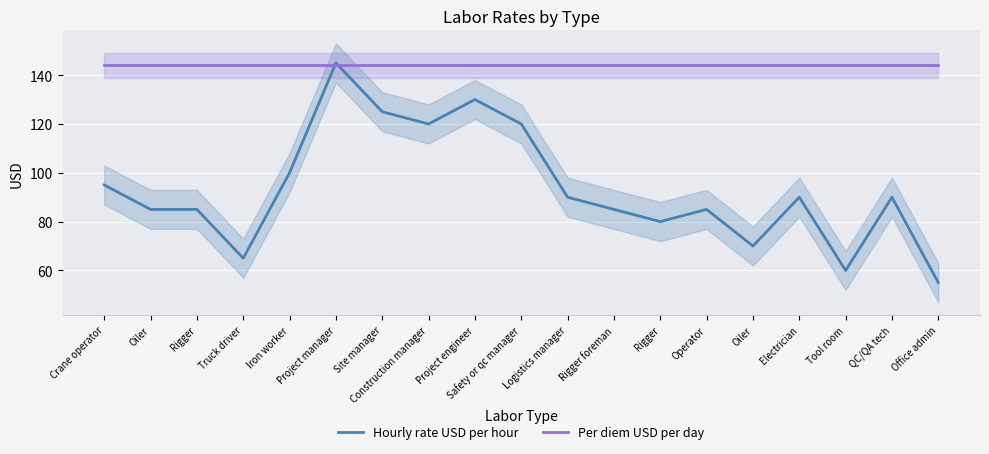

How many times do Per diem USD per day and Hourly rate USD per hour cross each other?

2